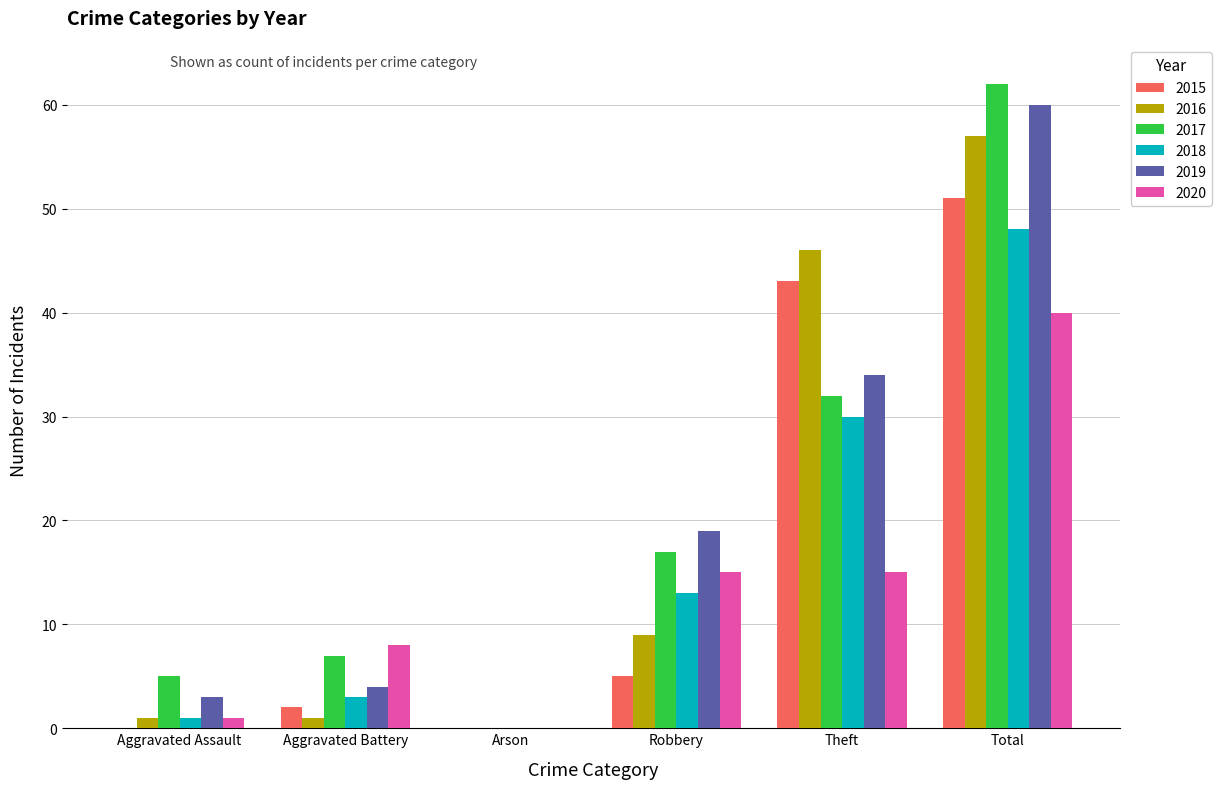

What is the spread (max minus min) of values at Aggravated Battery?

7